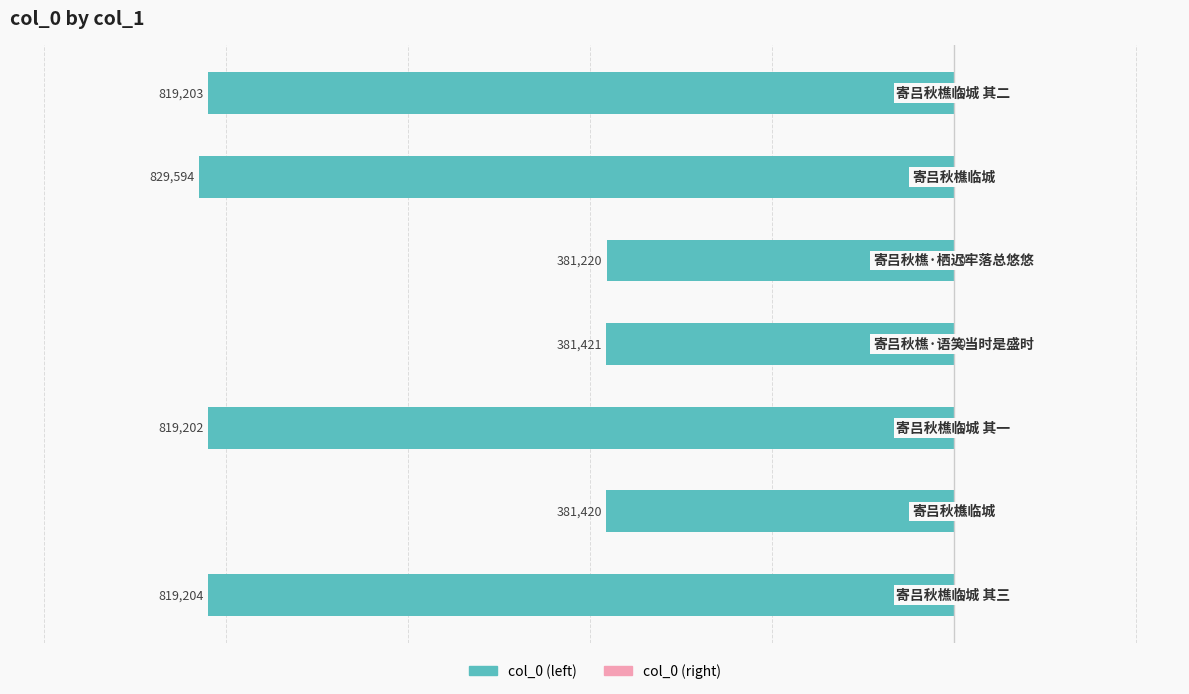

How many bars are there in total?

7